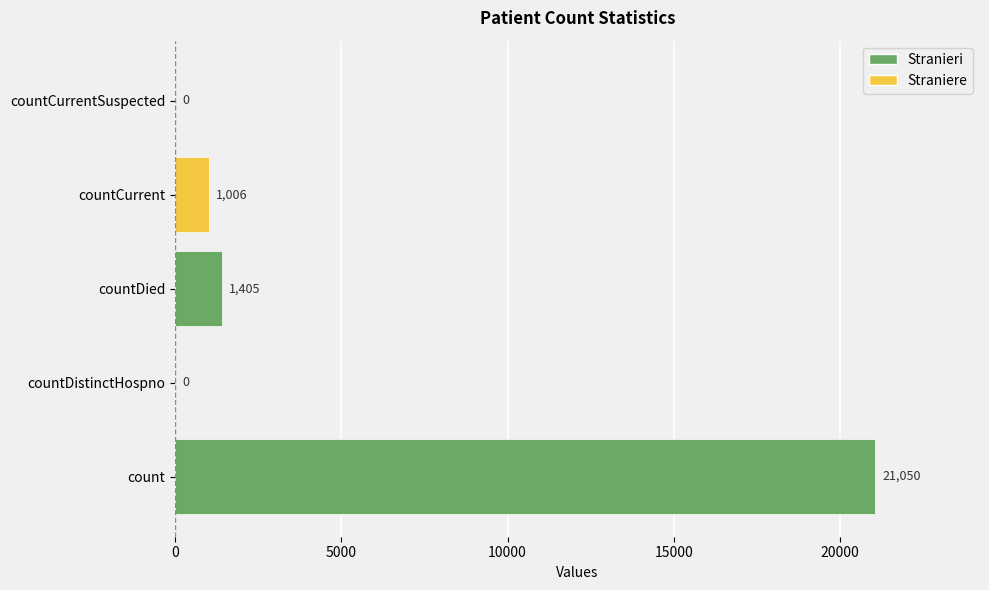

Which has a higher value, countCurrent or countDied?

countDied